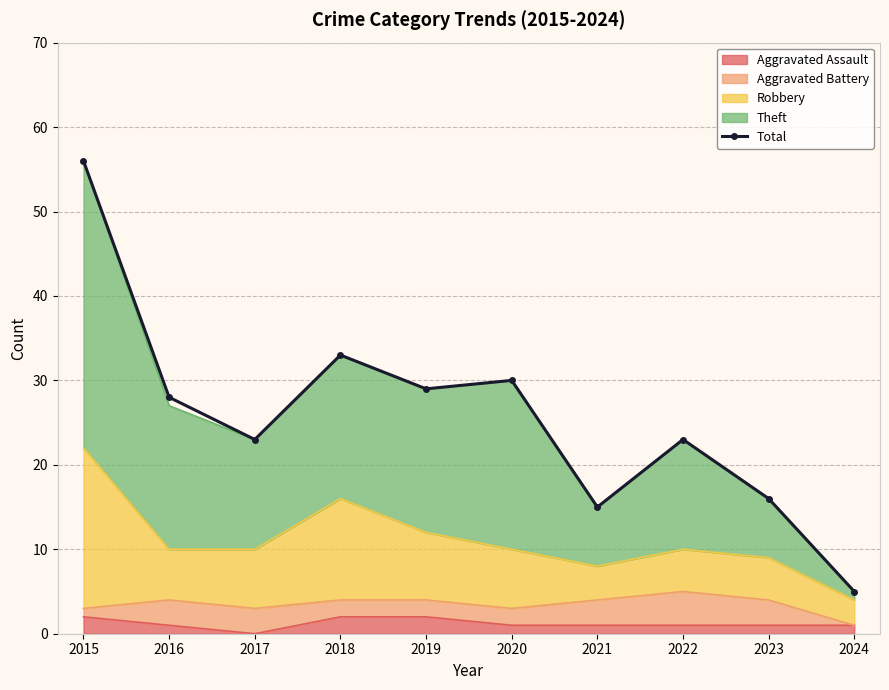

At which label does the data first exceed 28?

2015